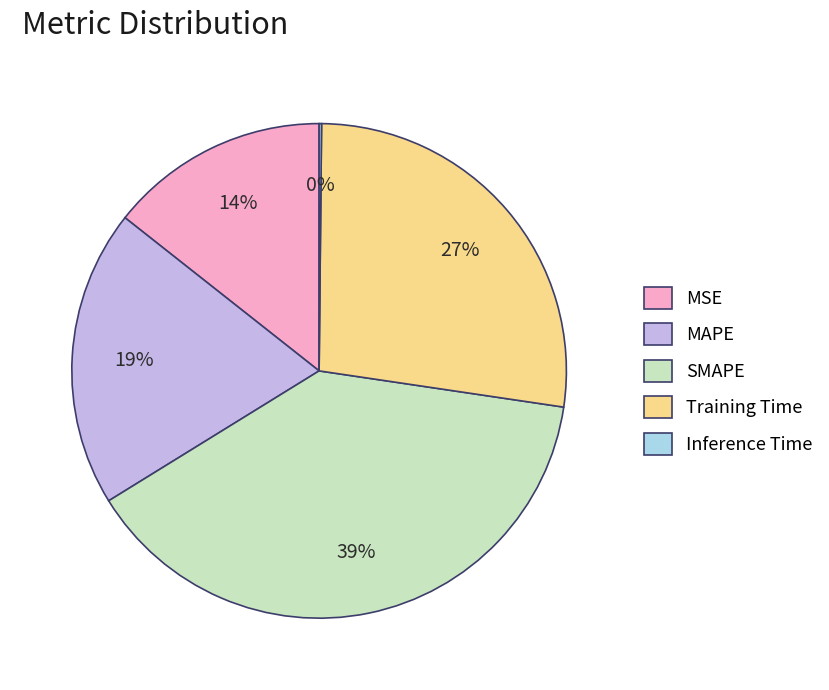

Does MSE represent more than half of the total?

No